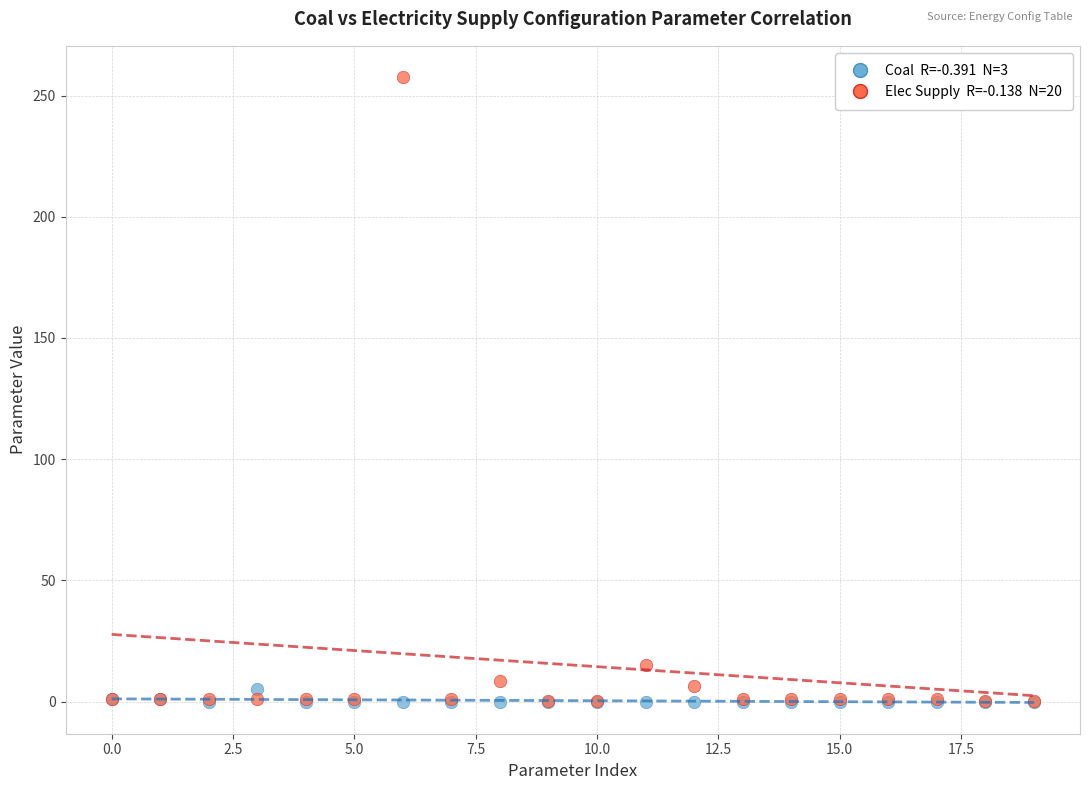

Across all series, what Y value is closest to 128?

15.0